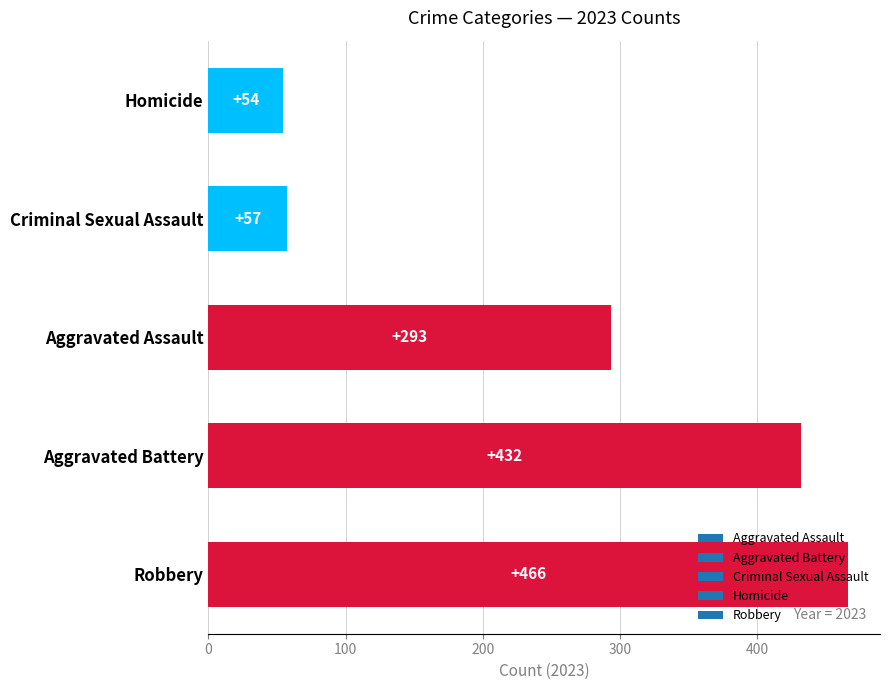

List the labels in order of value, smallest first.

Homicide, Criminal Sexual Assault, Aggravated Assault, Aggravated Battery, Robbery